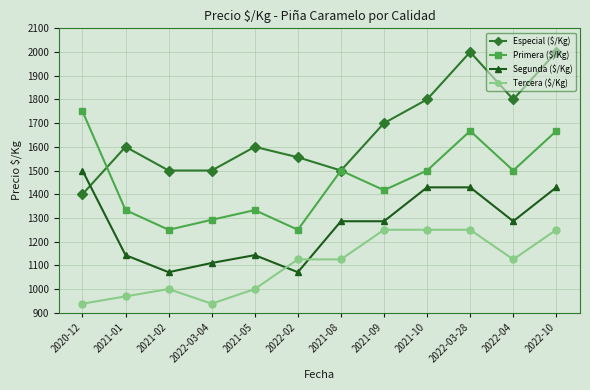

Rank the series at 2021-10 from lowest to highest value.

Tercera ($/Kg), Segunda ($/Kg), Primera ($/Kg), Especial ($/Kg)